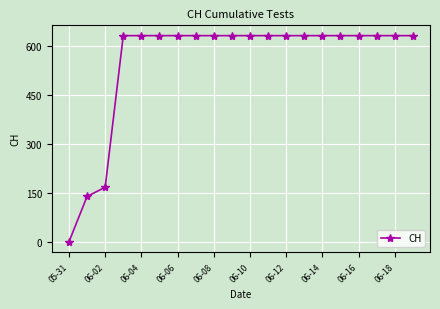

What is the value of the 15th point from the left?

631